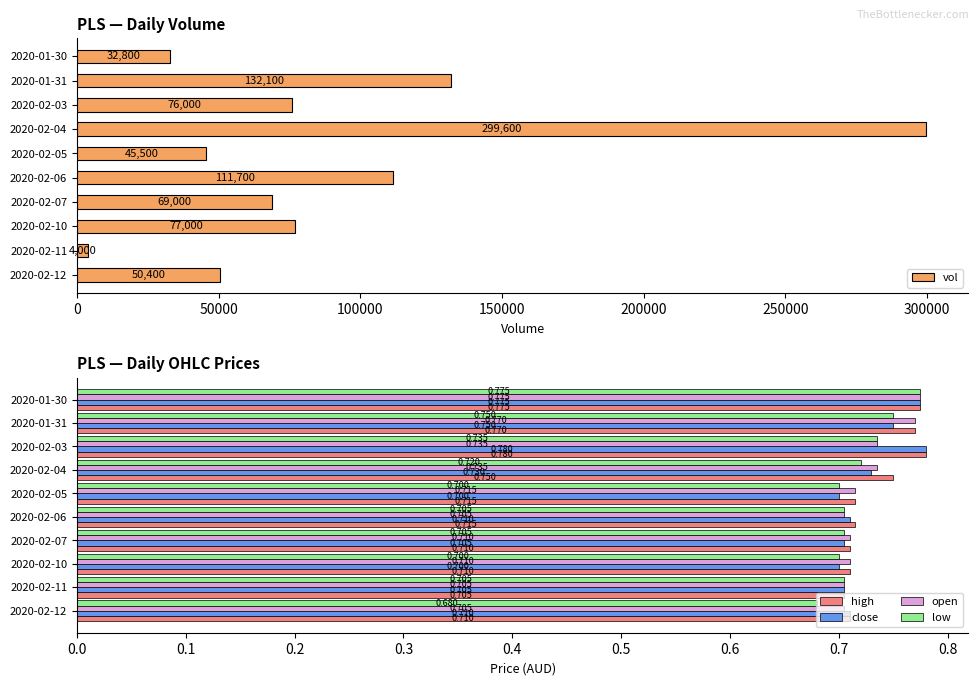

What is the minimum value for vol?

4000